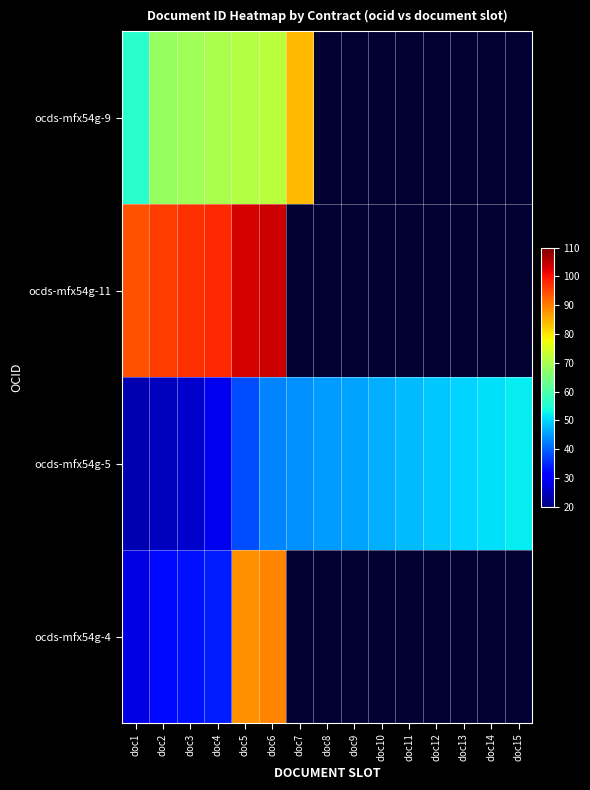

Rank the series by their maximum value, from highest to lowest.

ocds-mfx54g-11, ocds-mfx54g-4, ocds-mfx54g-9, ocds-mfx54g-5